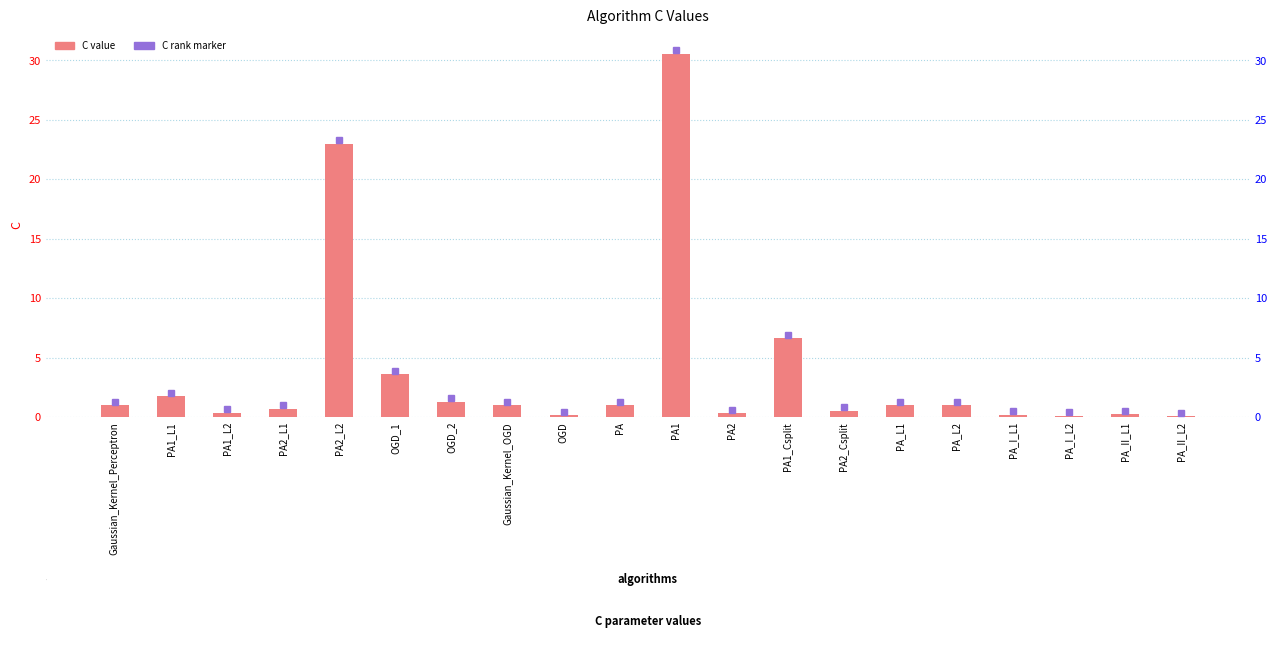

What is the label of the 5th bar from the right?

PA_L2